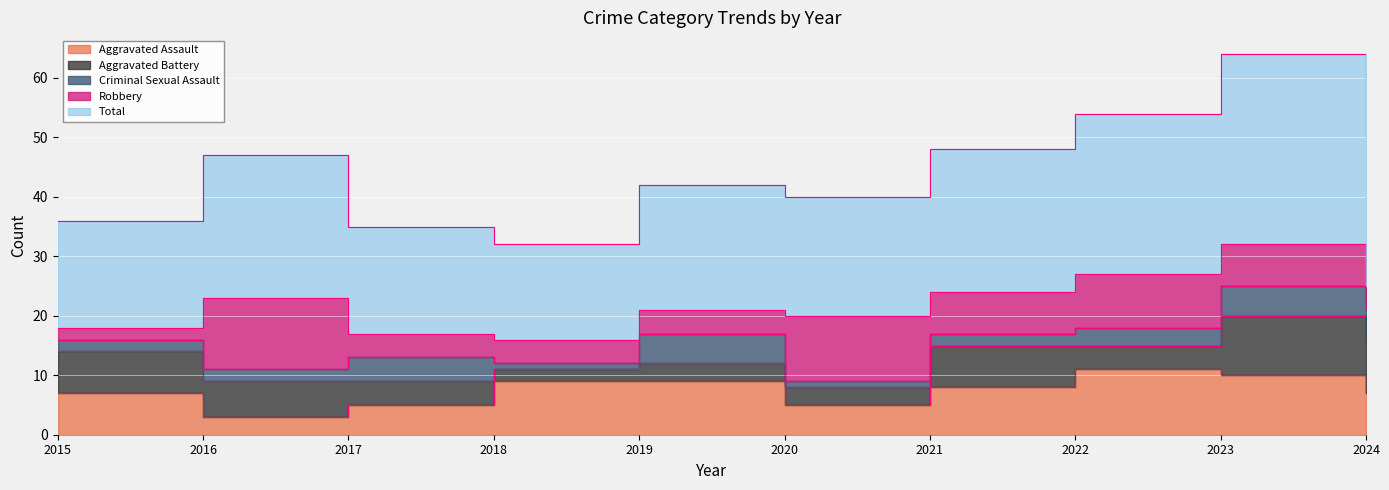

How many intersections are there between Robbery and Aggravated Assault?

4